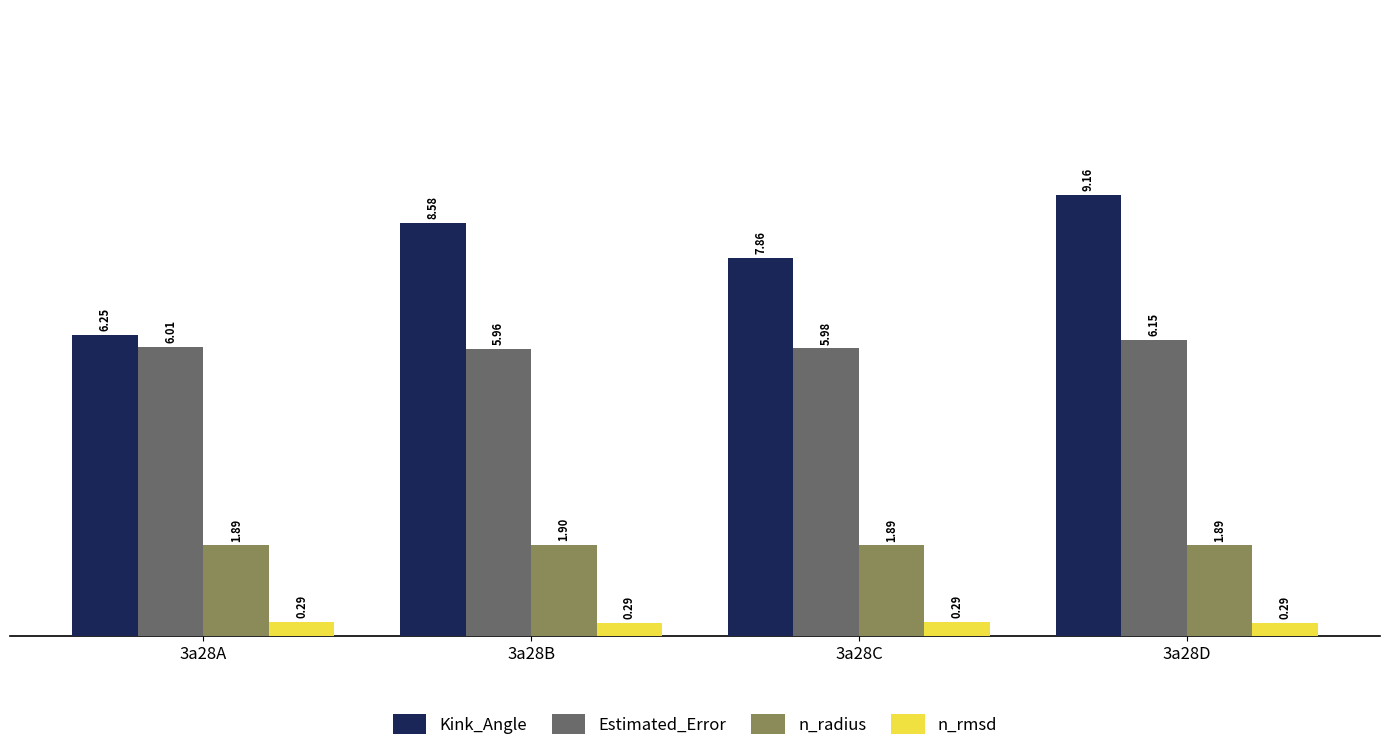

At how many categories does at least one series exceed 1?

4